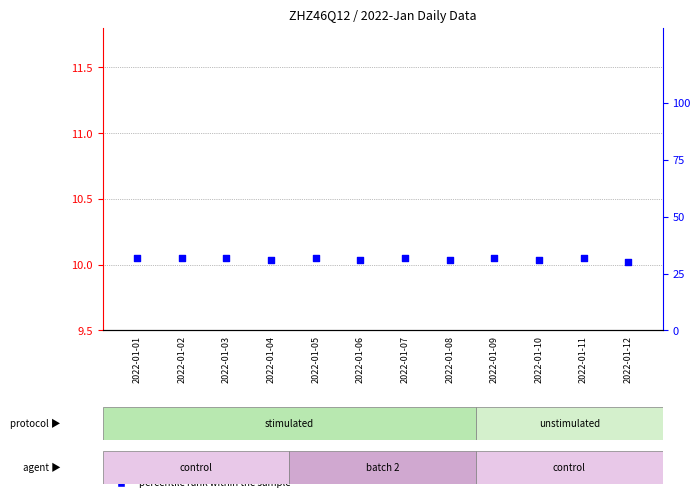

Which series has the widest spread of Y values?

percentile rank within the sample